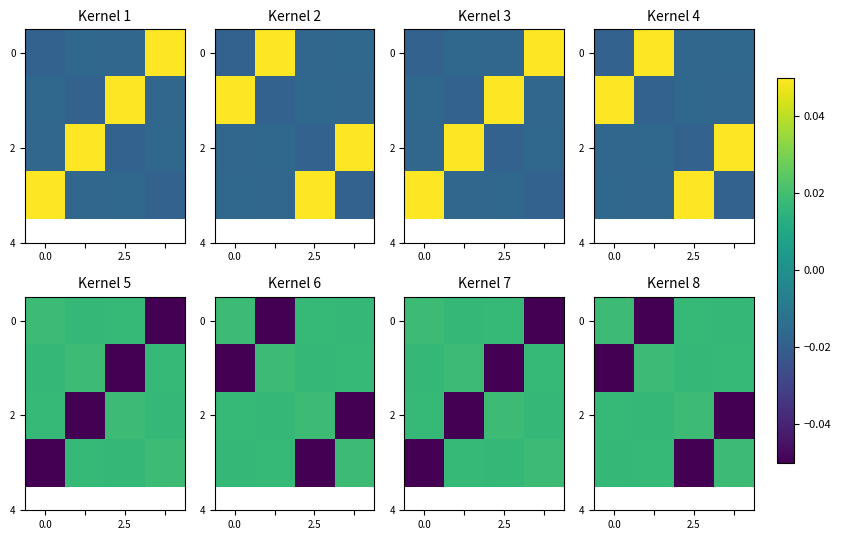

How many negative values does the 2 series have?

1